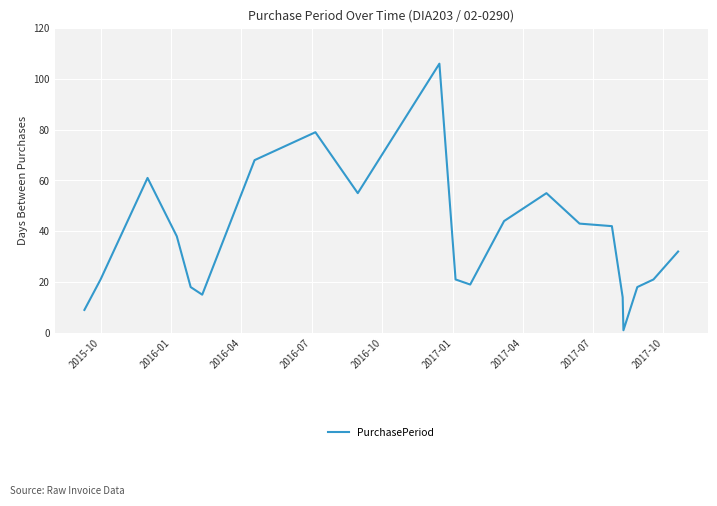

What is the difference between the maximum and minimum values?

105